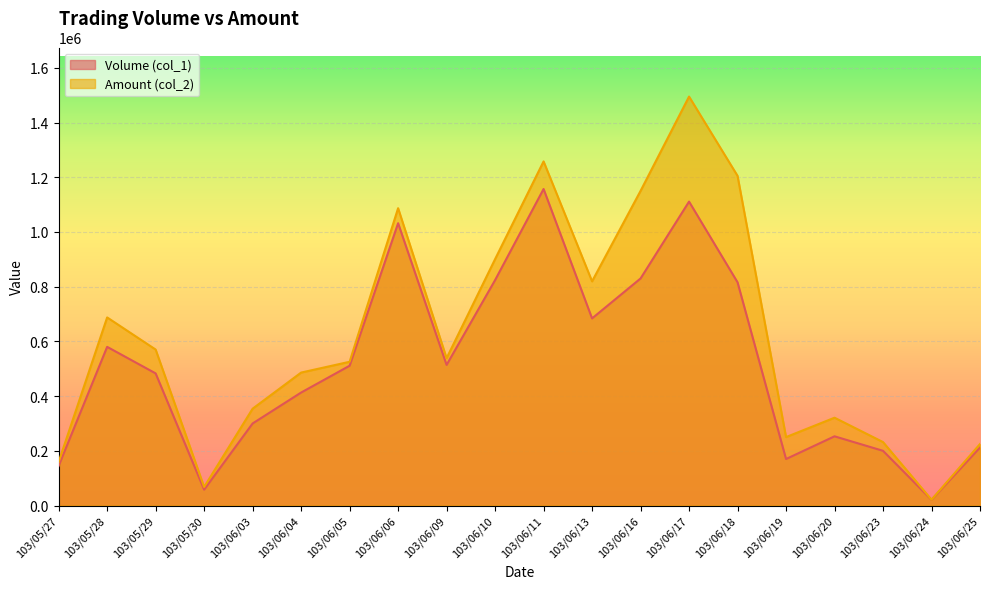

Where is Volume (col_1) nearest to the value 589000?

103/05/28